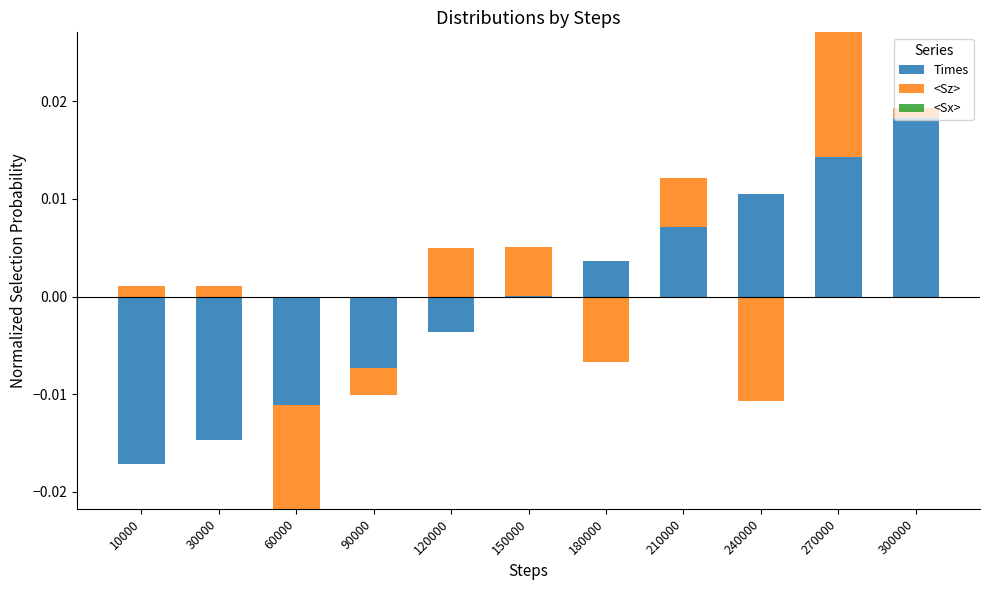

The Times series shows 0.0 at 210000. True or false?

True